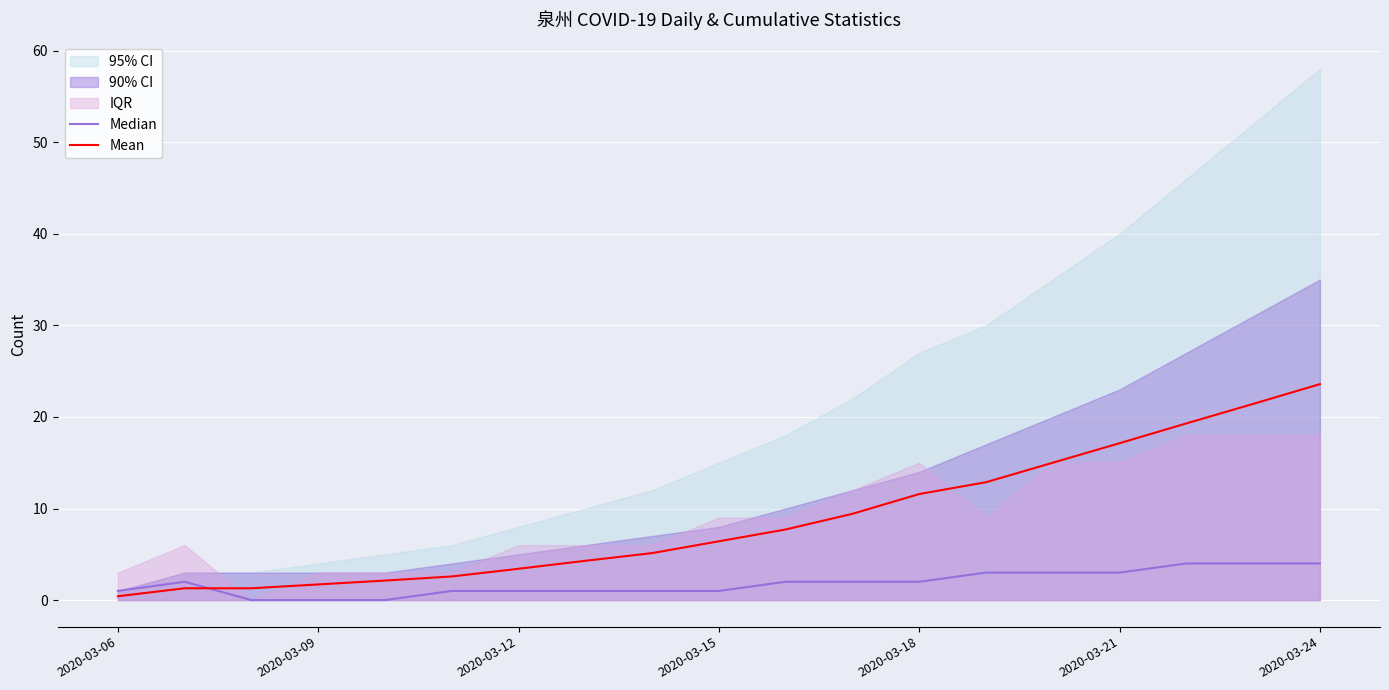

Which category has the highest value in the Mean series?

2020-03-24